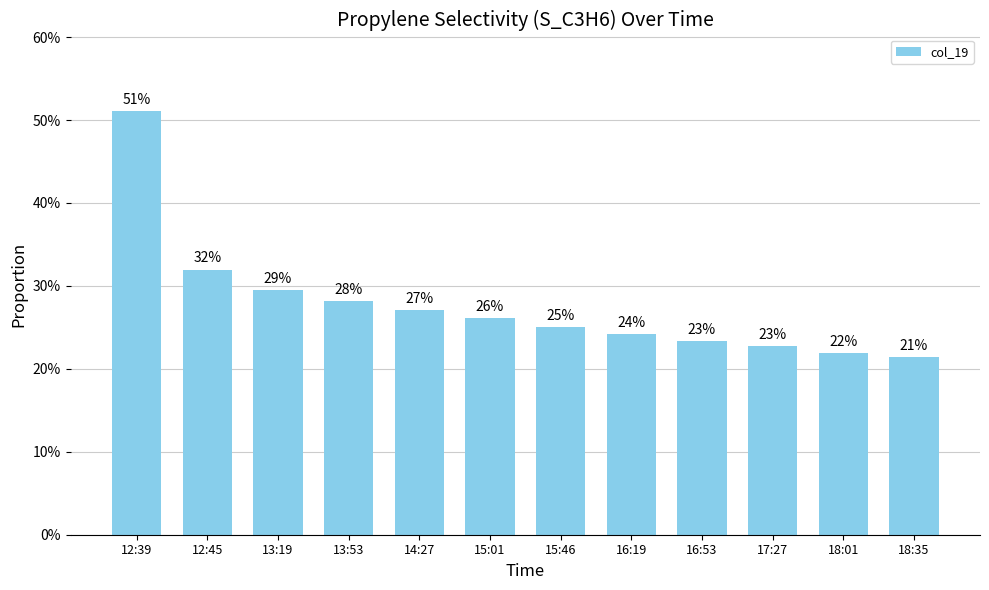

The chart shows a value of 0.3 at 14:27. True or false?

True